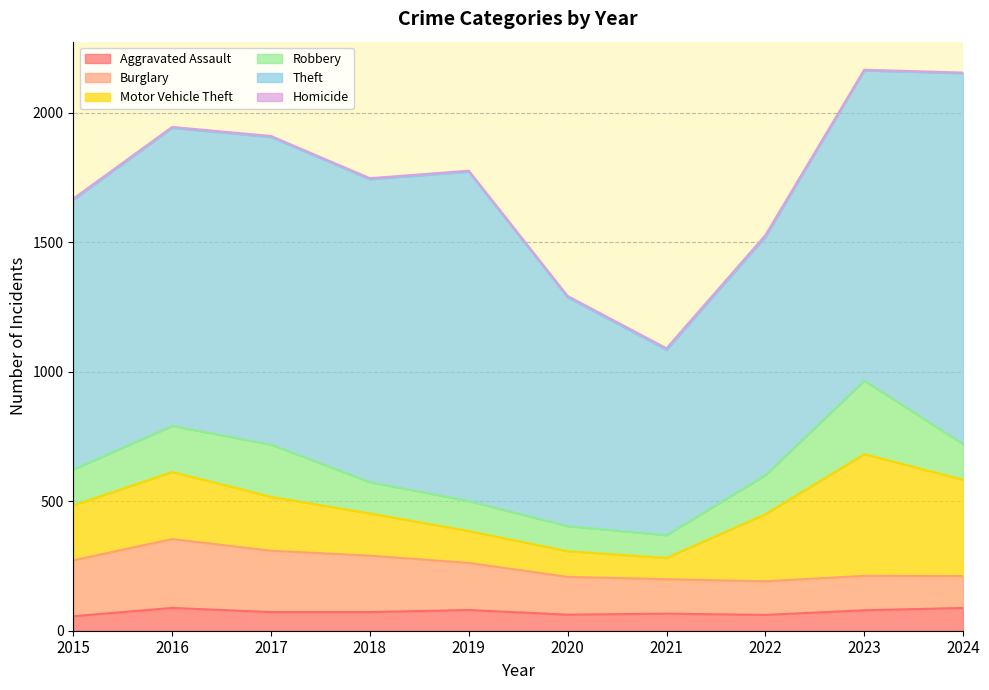

Reading left to right, extract all data points from this chart.

Aggravated Assault: 56	88	72	72	80	62	66	61	79	88
Burglary: 216	266	237	218	182	146	133	130	133	123
Motor Vehicle Theft: 212	259	208	163	123	99	82	259	470	372
Robbery: 139	178	202	121	116	97	88	151	284	138
Theft: 1041	1151	1188	1170	1272	884	716	920	1198	1432
Homicide: 5	4	4	4	4	5	6	7	3	3